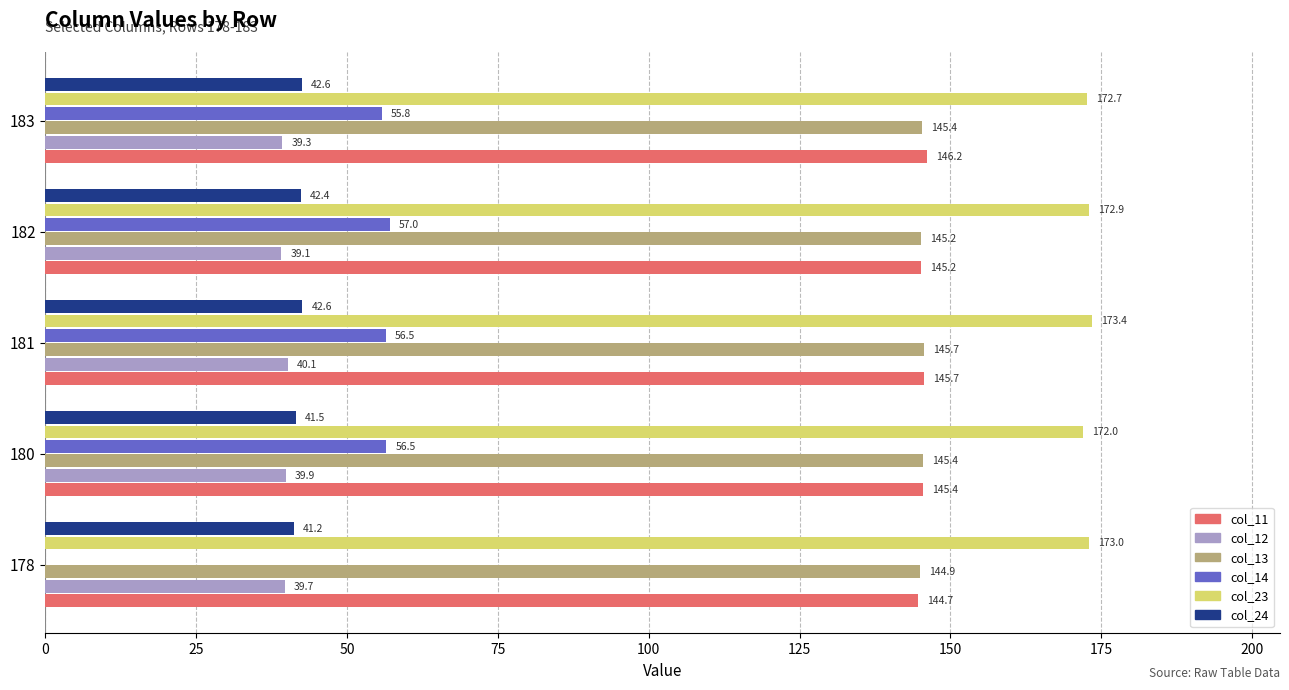

Between 181 and 182, which series saw the biggest shift?

col_12